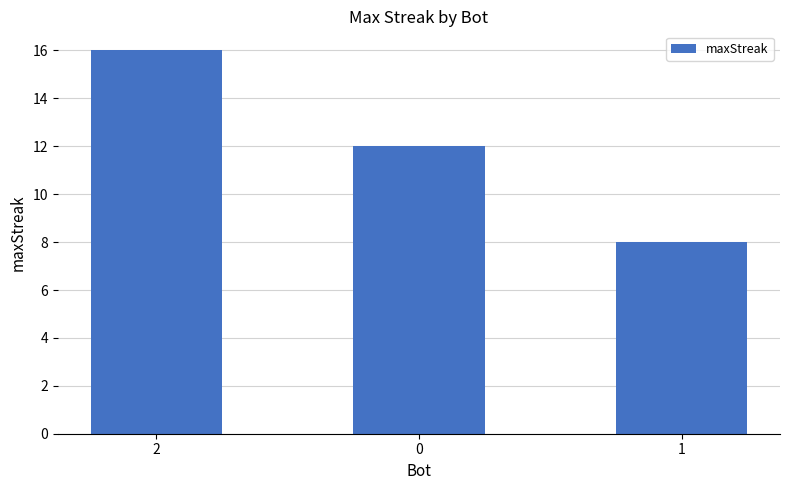

What is the minimum value shown in the chart?

8